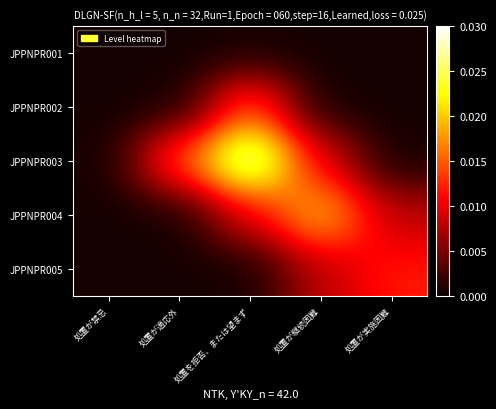

Which category has the highest value across all series?

処置を拒否、または望まず